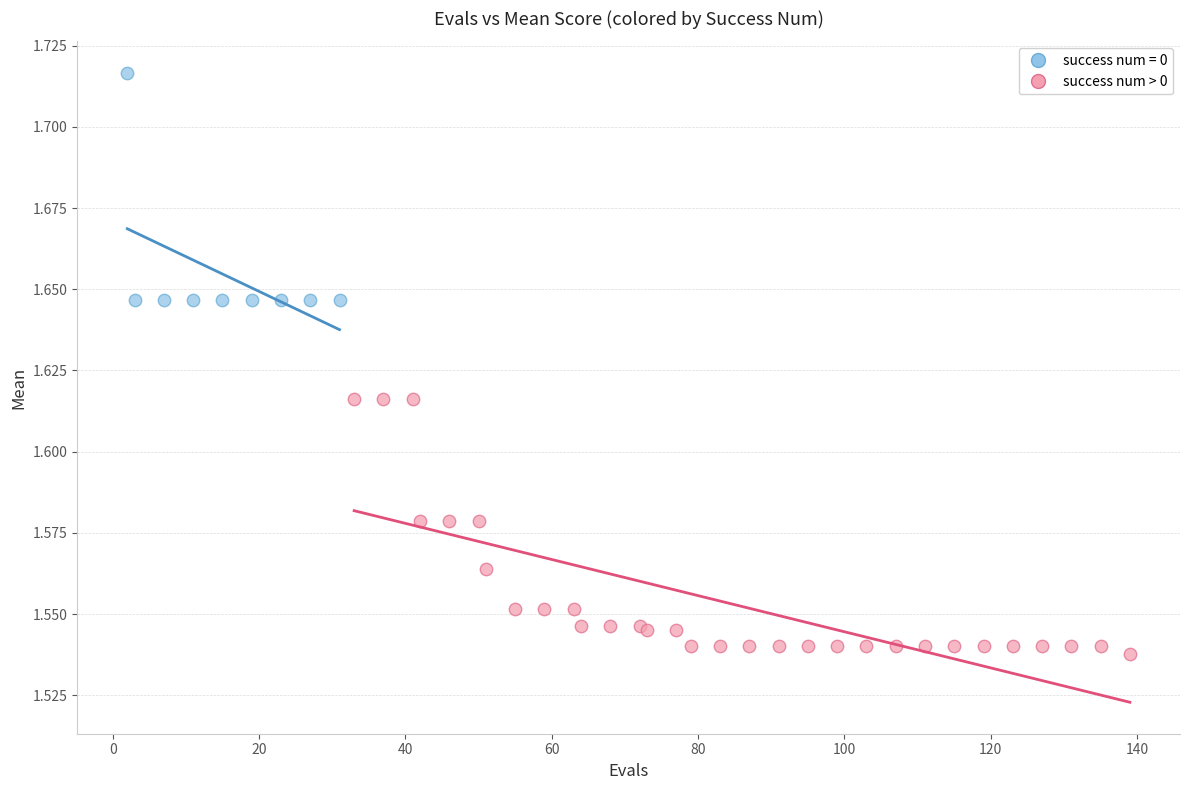

Which series contains the highest Y value?

success num = 0